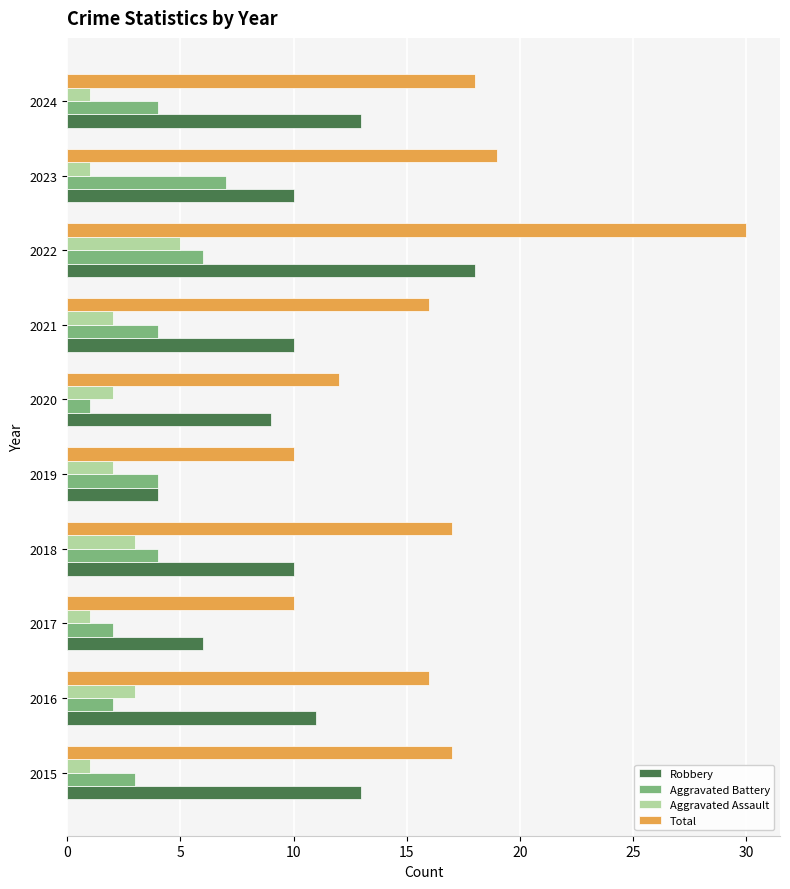

What value does the Robbery series have at 2018?

10